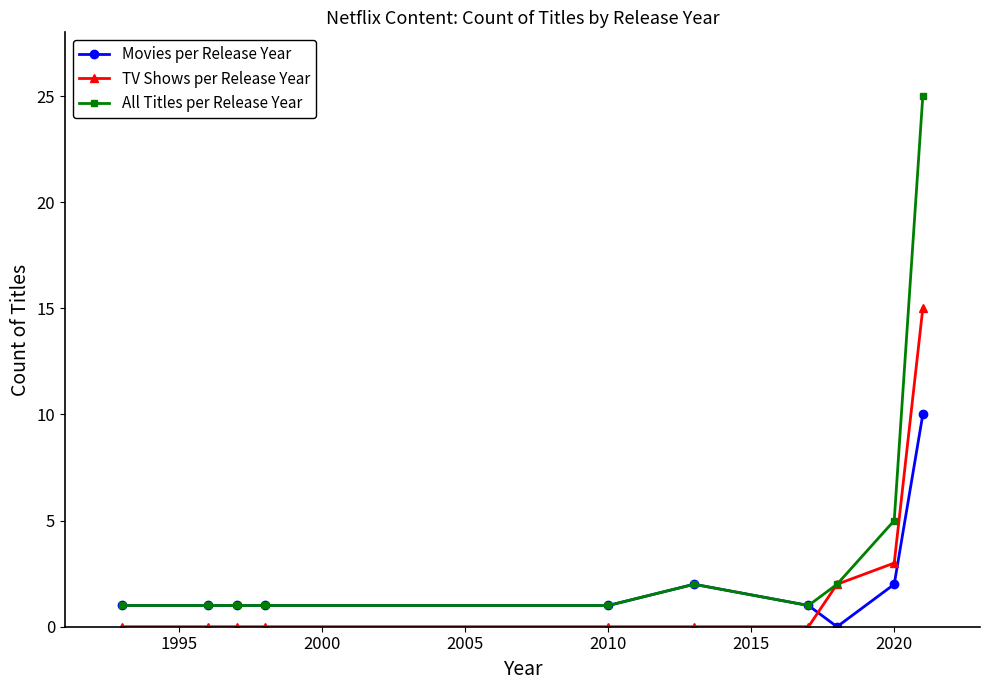

How many times do TV Shows per Release Year and Movies per Release Year cross each other?

1